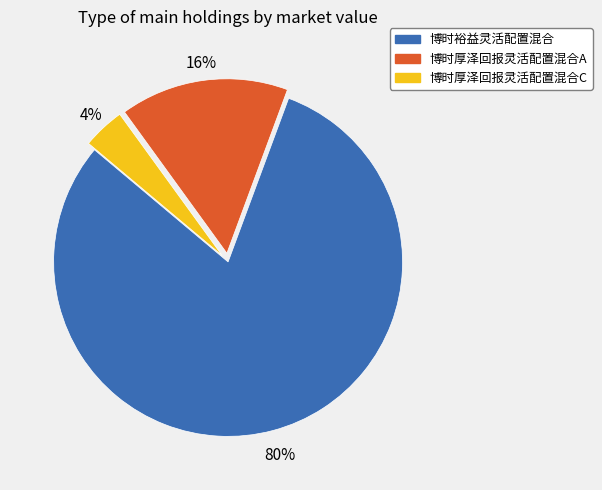

Count the number of slices in the pie.

3